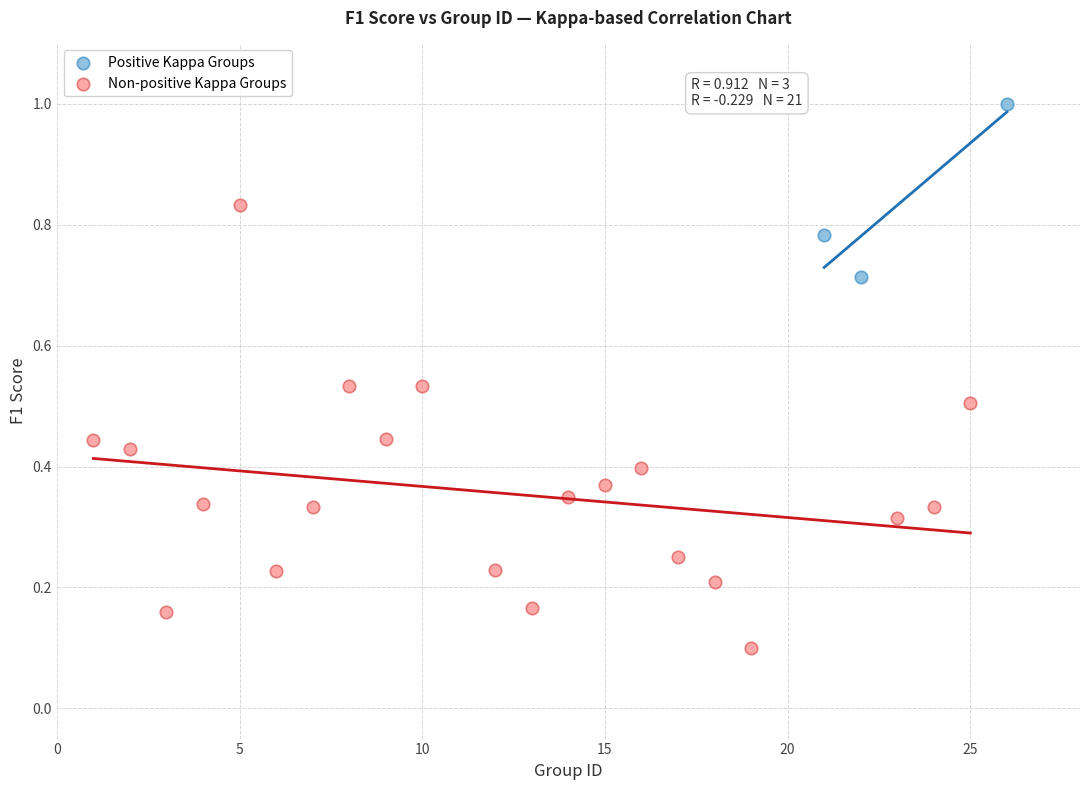

What are all the series names shown in the legend?

Positive Kappa Groups, Non-positive Kappa Groups